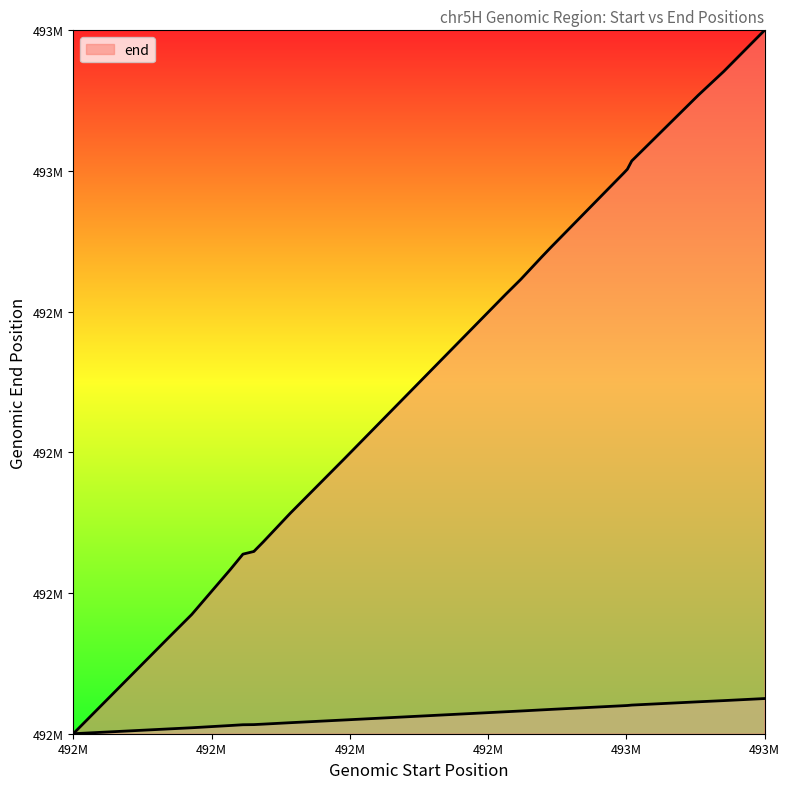

At which category does the chart reach its minimum across all series?

492M